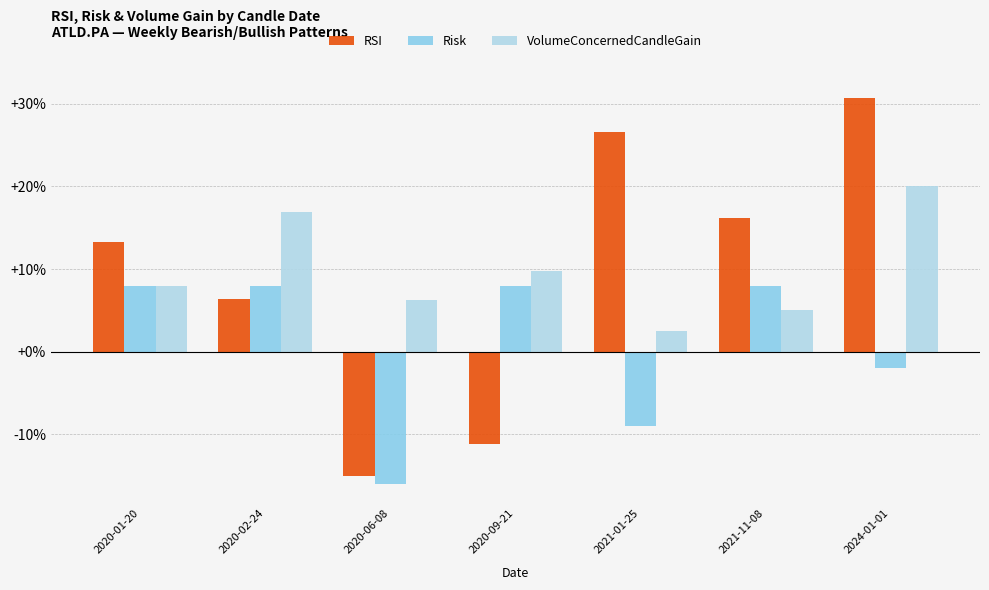

What is the label of the 5th bar from the left?

2021-01-25